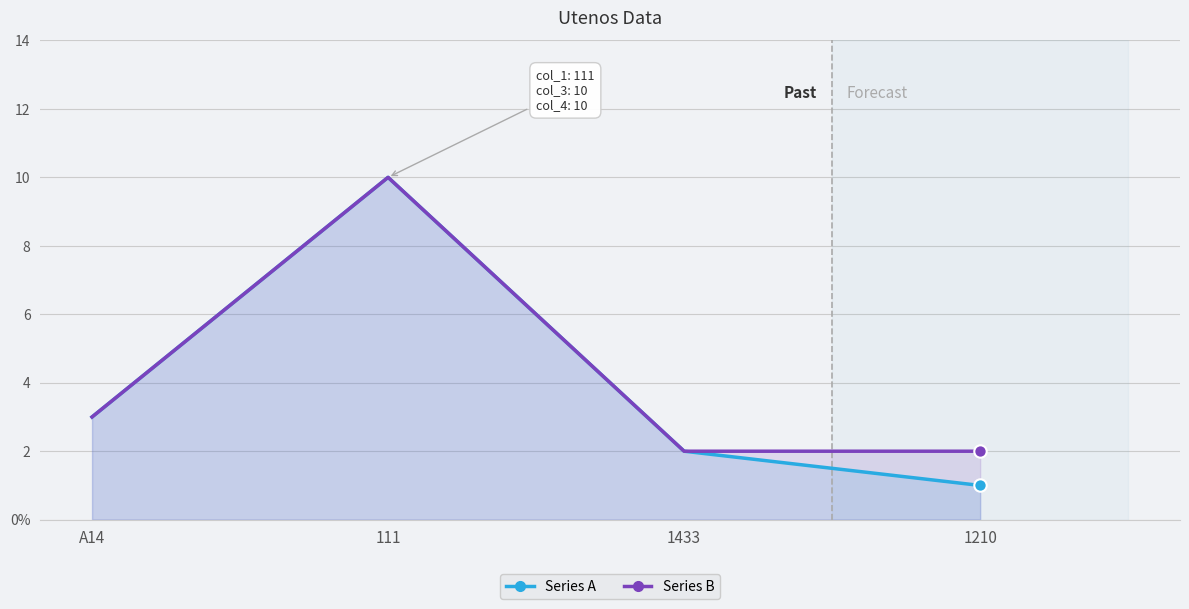

What is the total value across all series at A14?

6